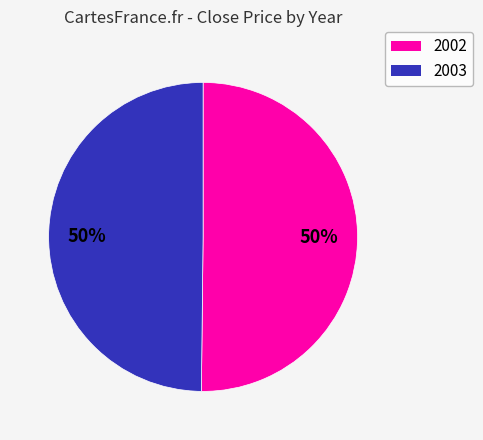

Is the sum of 2003 and 2002 greater than half?

Yes